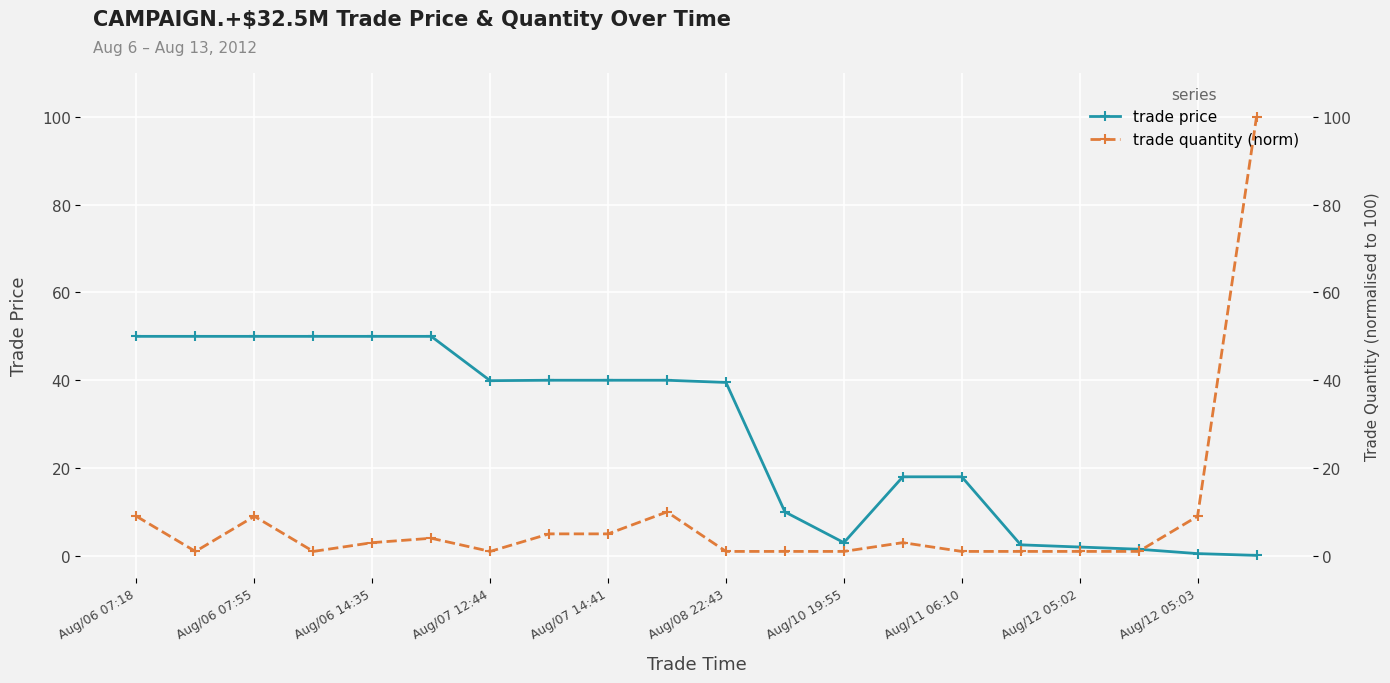

What is the total value across all series at 17?

2.5